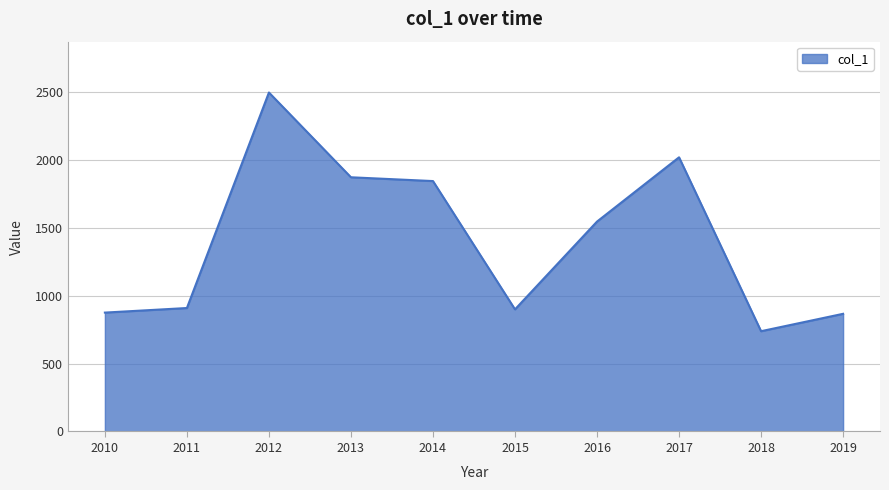

Where is the first local maximum?

2012